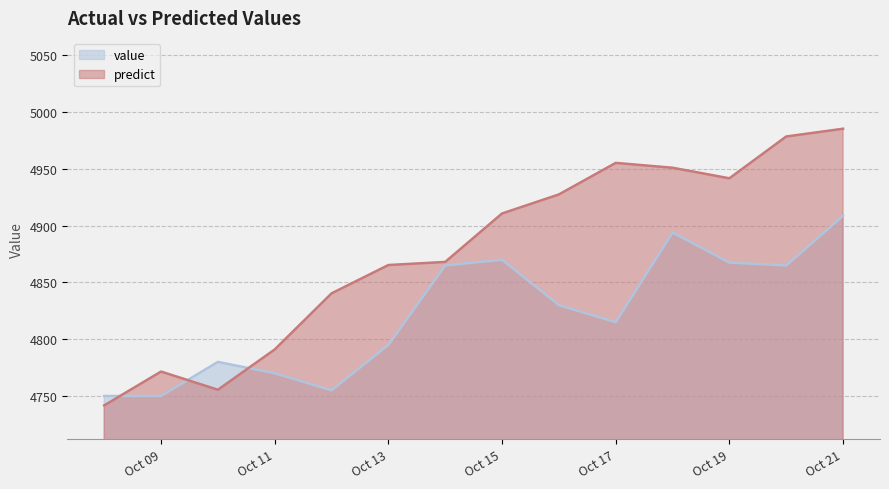

What are all the series names shown in the legend?

value, predict